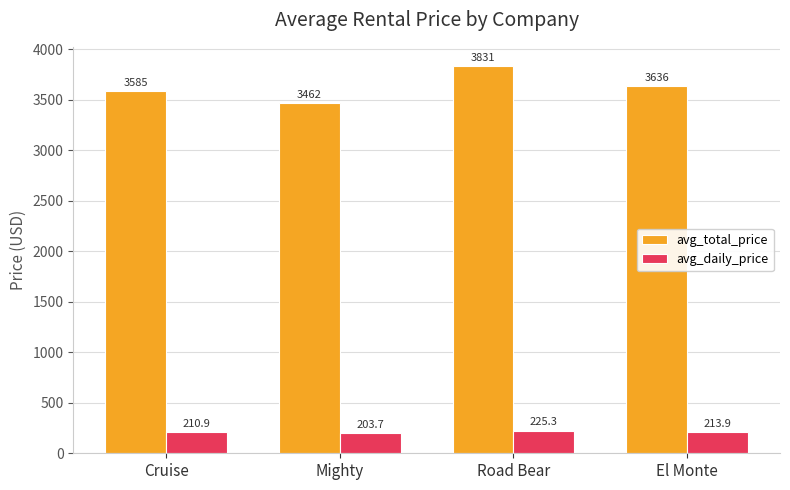

The avg_daily_price series shows 213.9 at El Monte. True or false?

True